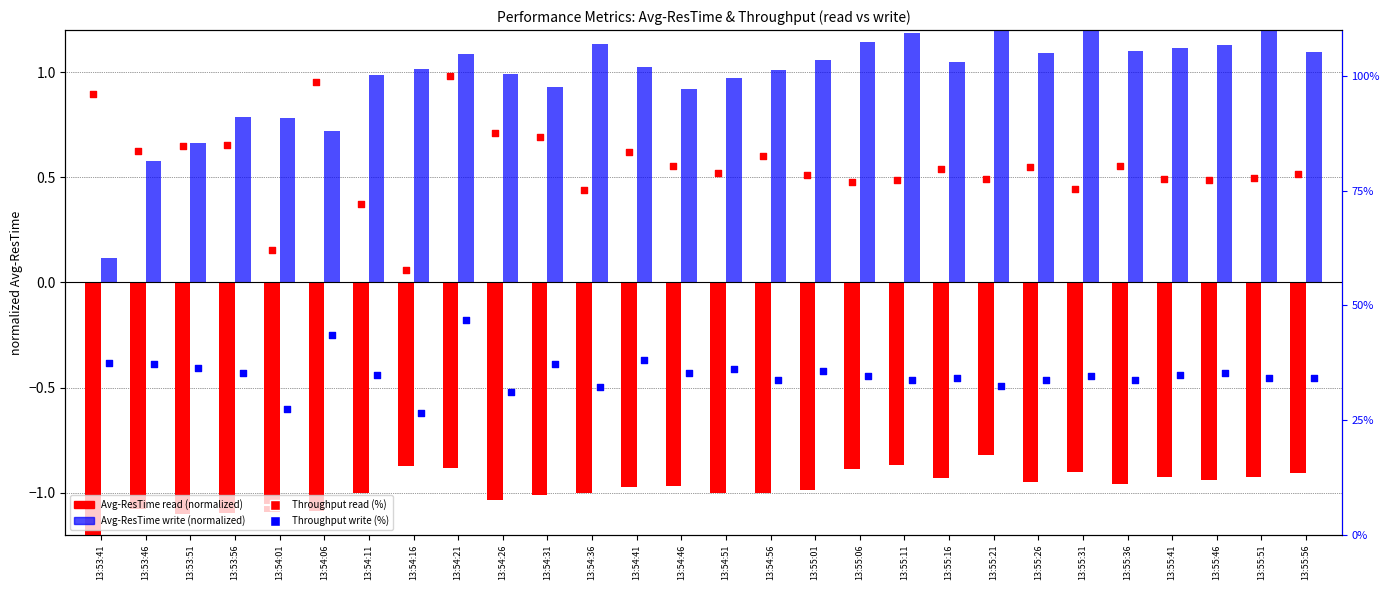

At how many categories does at least one series exceed 68?

26